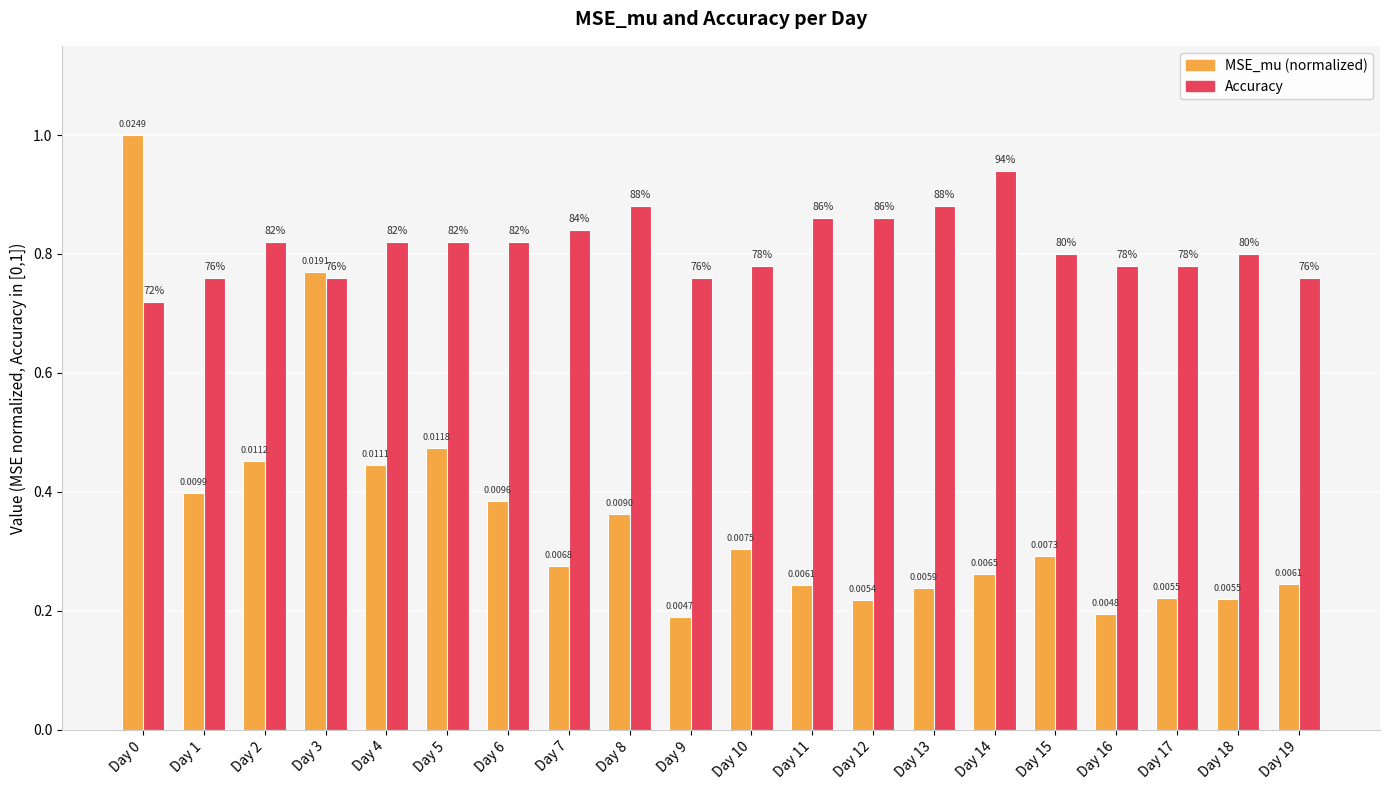

Which label corresponds to the smallest value in the chart?

Day 9